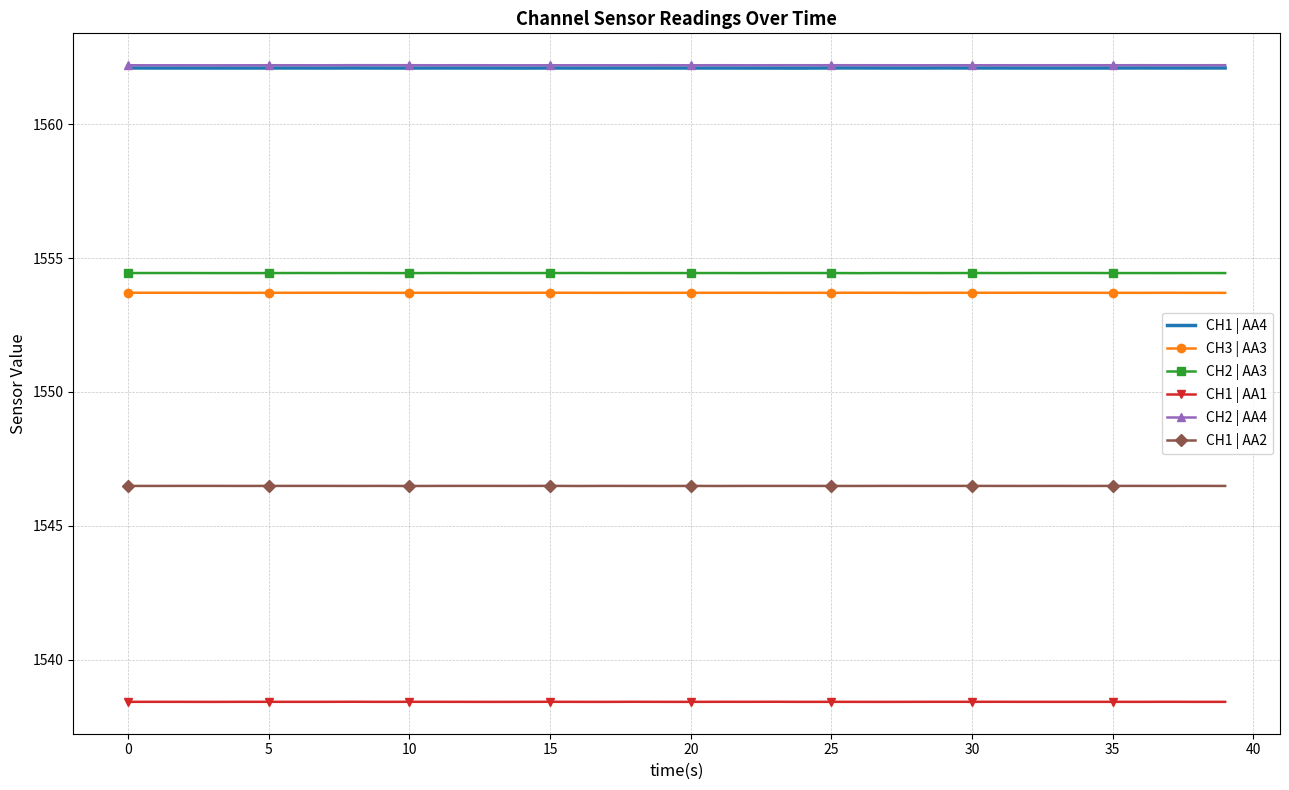

What is the maximum value shown in the chart?

1562.2